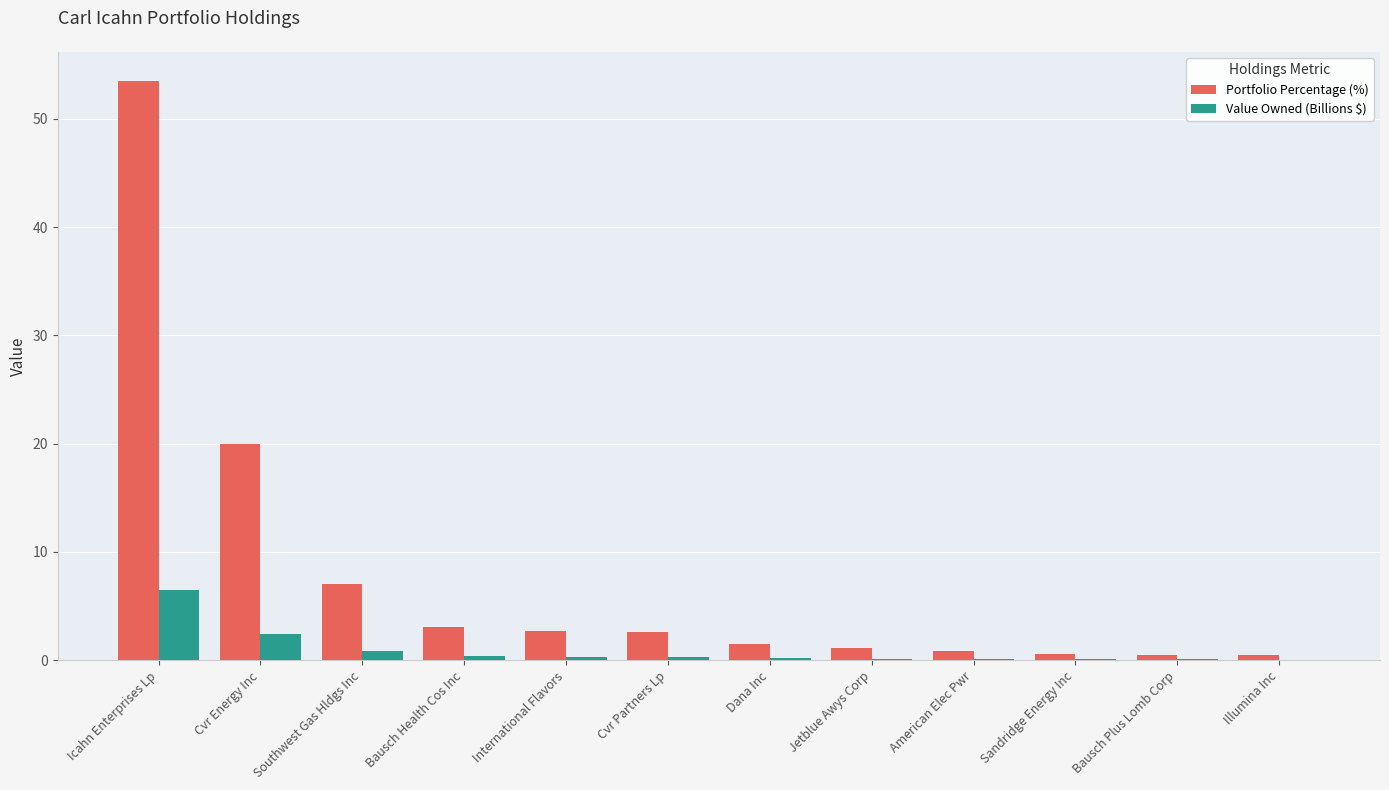

What is the total value across all series at Cvr Energy Inc?

22.3